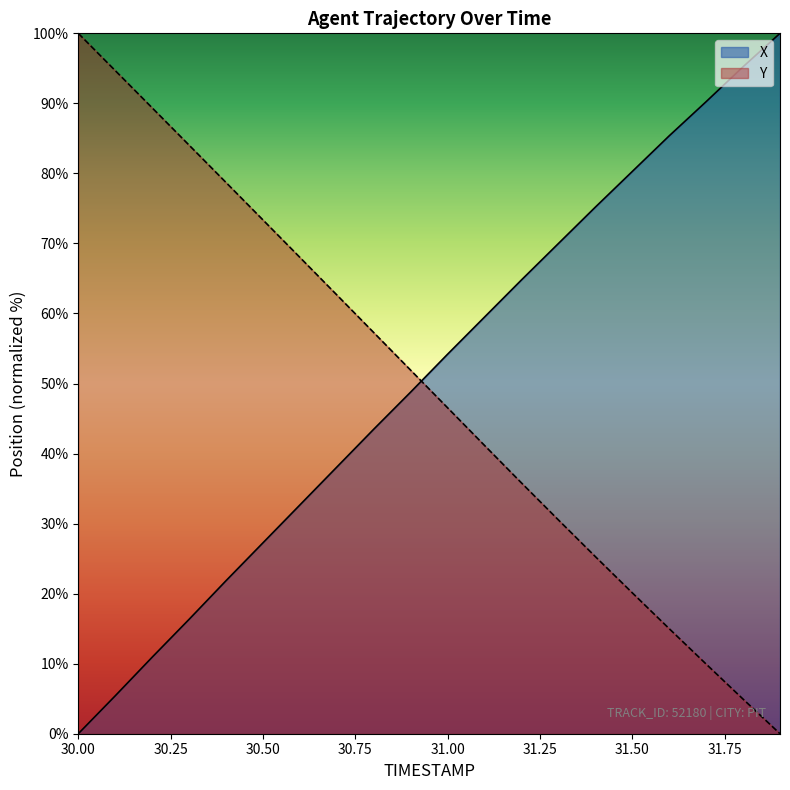

List the series in order of their overall mean, highest first.

X, Y